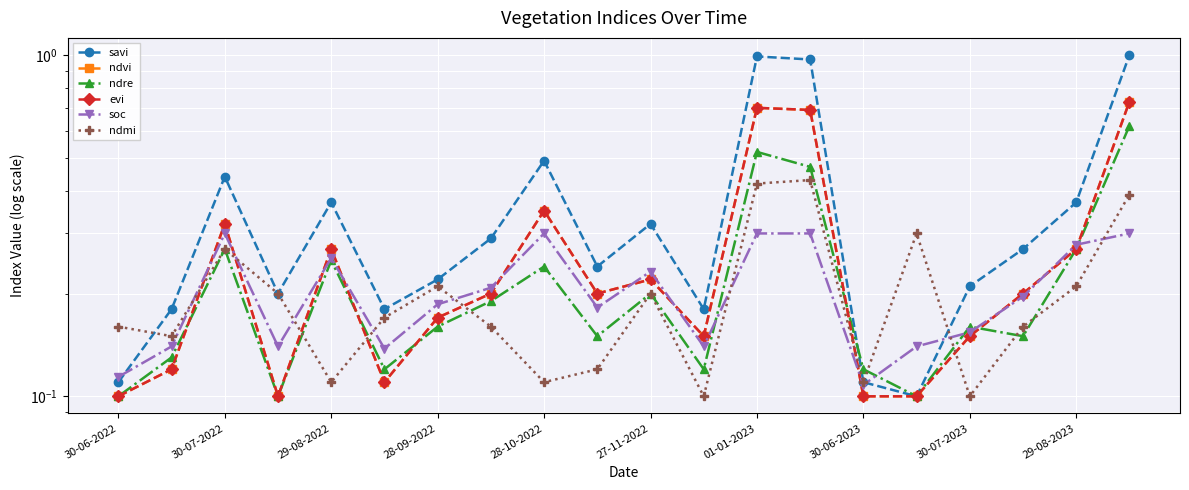

Which series ends up on top after the final intersection of evi and soc?

evi